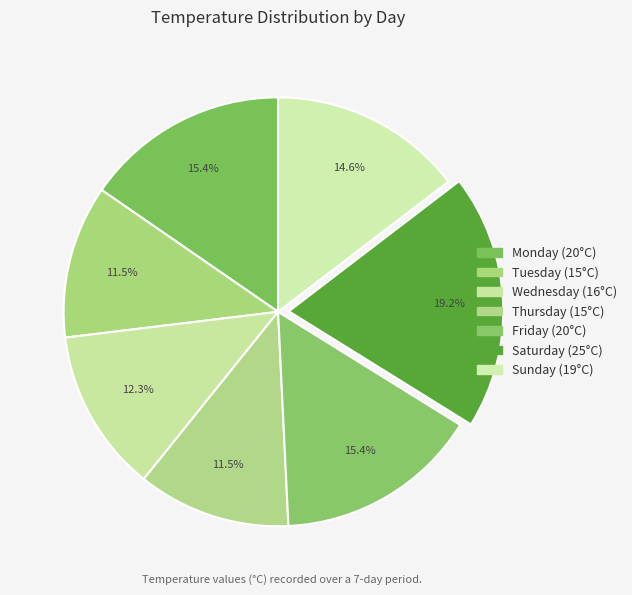

The Thursday slice represents 12% of the pie. True or false?

True